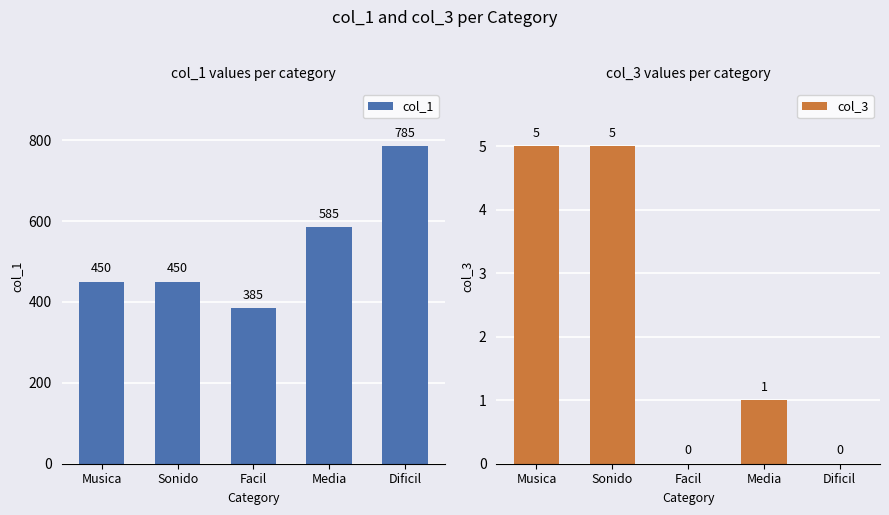

What is the difference between the maximum and minimum values in the col_1 series?

400